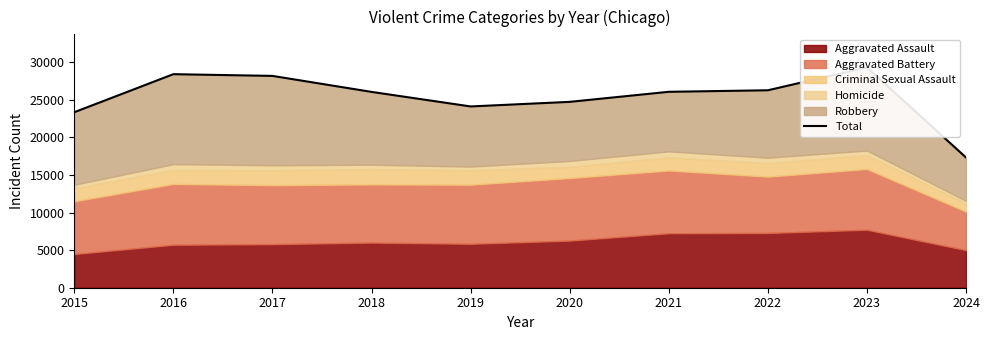

List the labels in order of value, smallest first.

2024, 2015, 2019, 2020, 2018, 2021, 2022, 2017, 2016, 2023